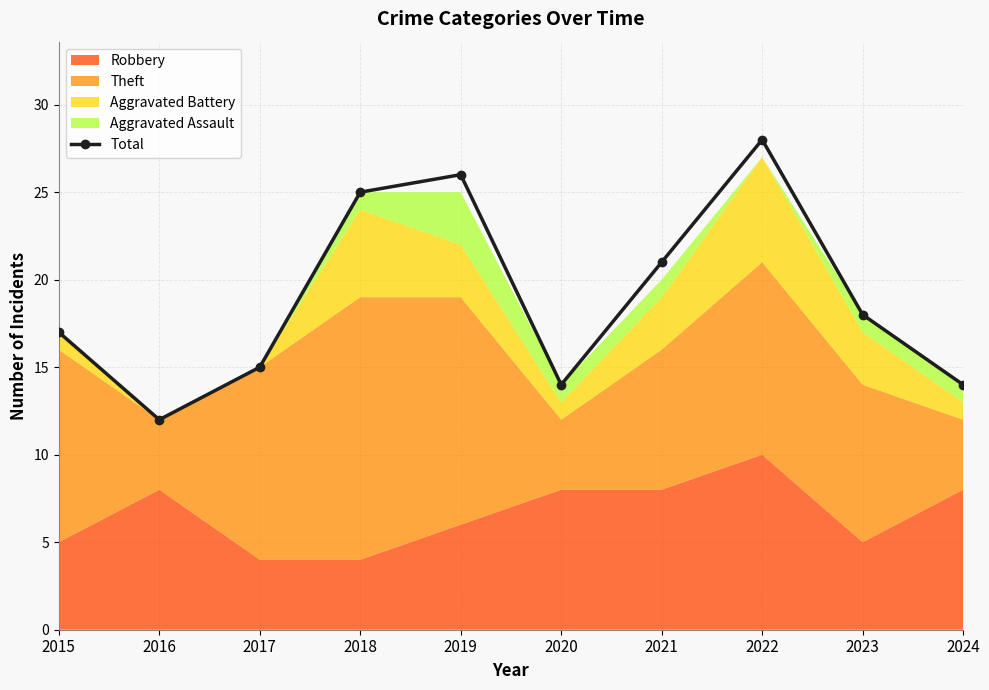

At which category does the chart reach its minimum across all series?

2016